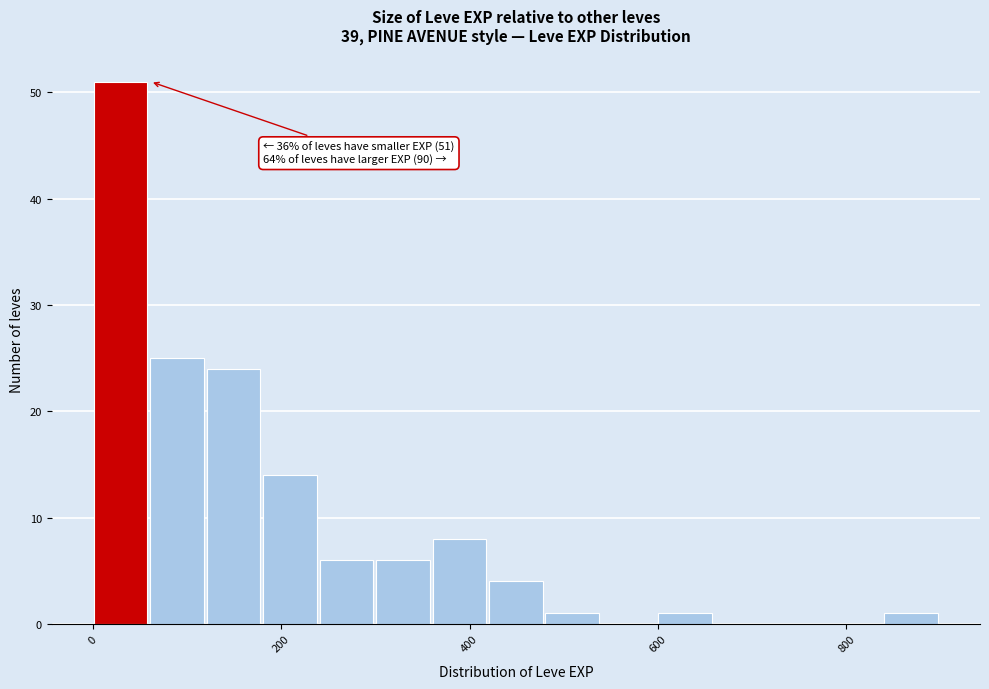

Around what value on the x-axis is the tallest bar? Give the approximate position of its centre, as read against the axis.

20